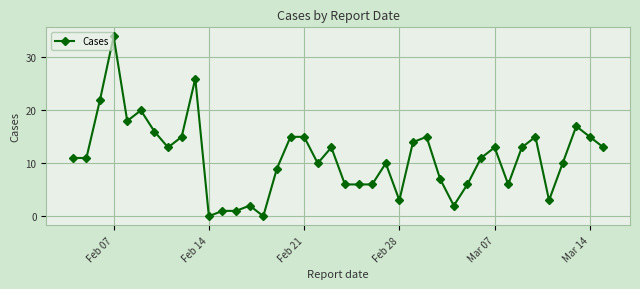

True or false: the data has more than 1 interior local peaks.

True